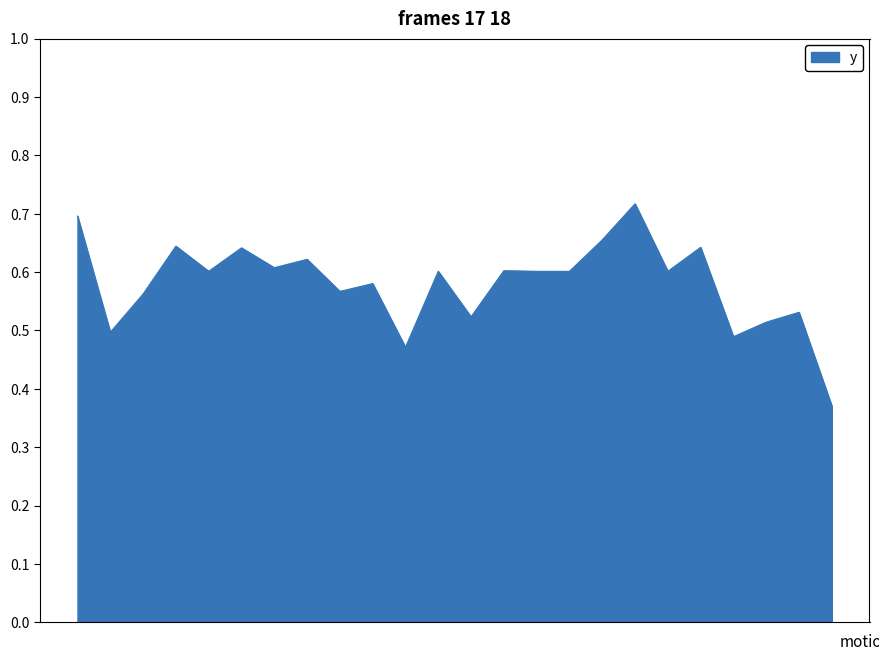

What is the difference between the maximum and minimum values?

0.3